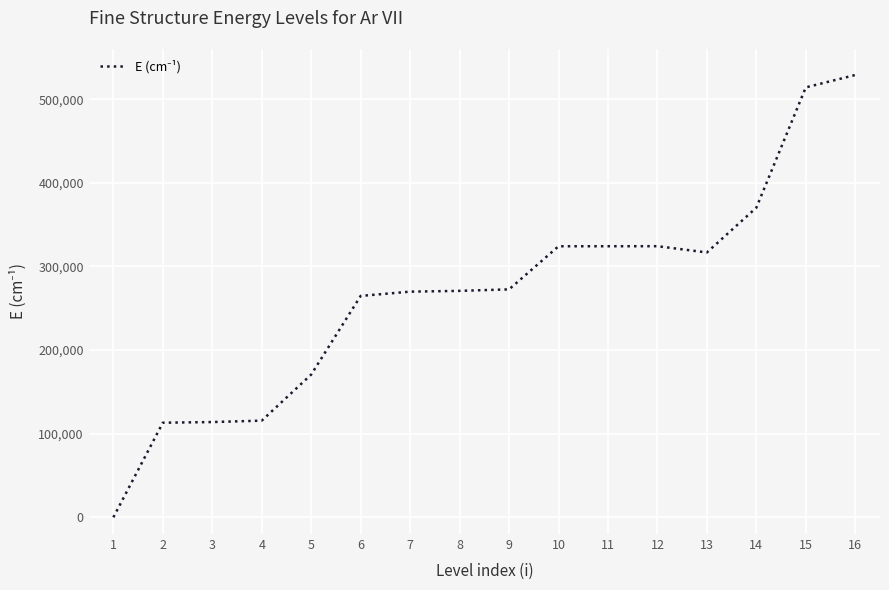

The value at 6 is 264740. True or false?

True